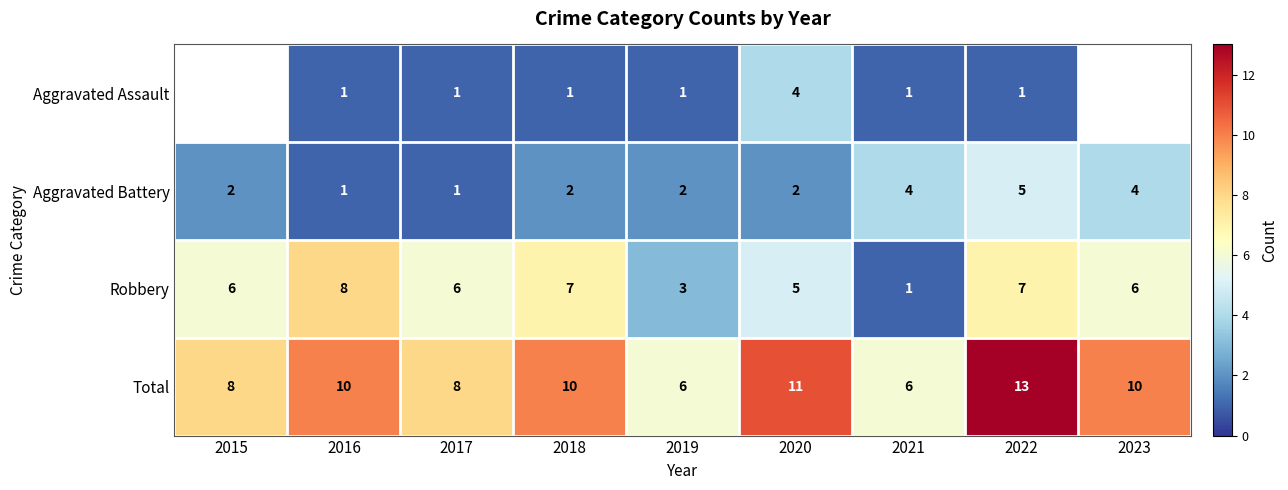

How many series are shown in this chart?

4